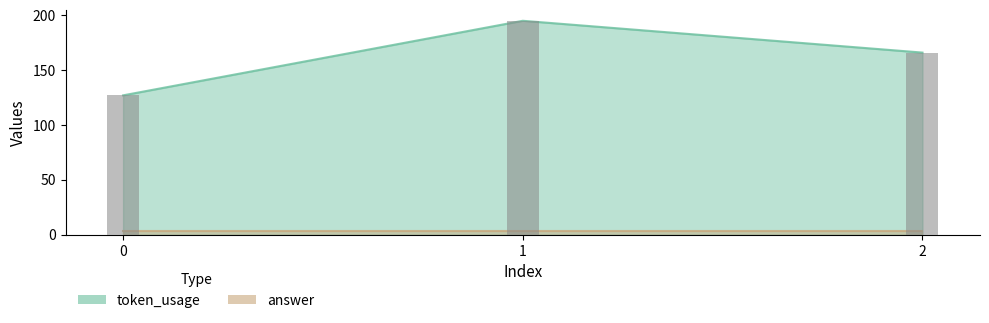

Read the value at 0.

127